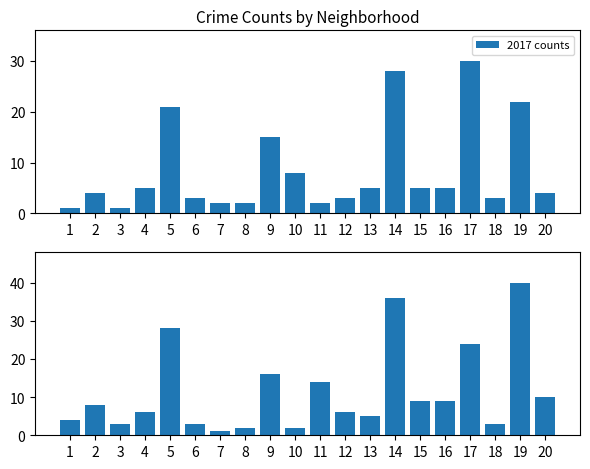

The 2017 counts series shows 3 at 18. True or false?

True